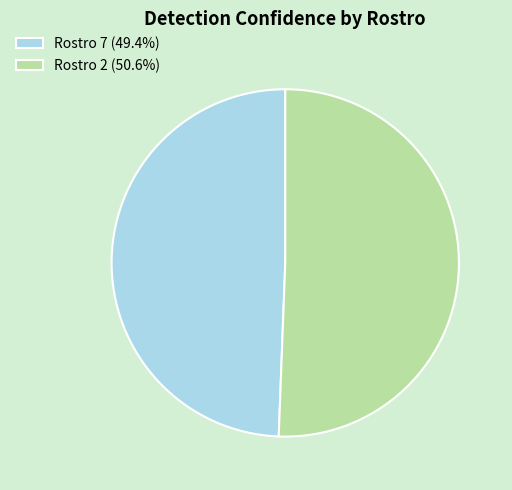

Is it true that Rostro 7 is 35% of the pie?

False